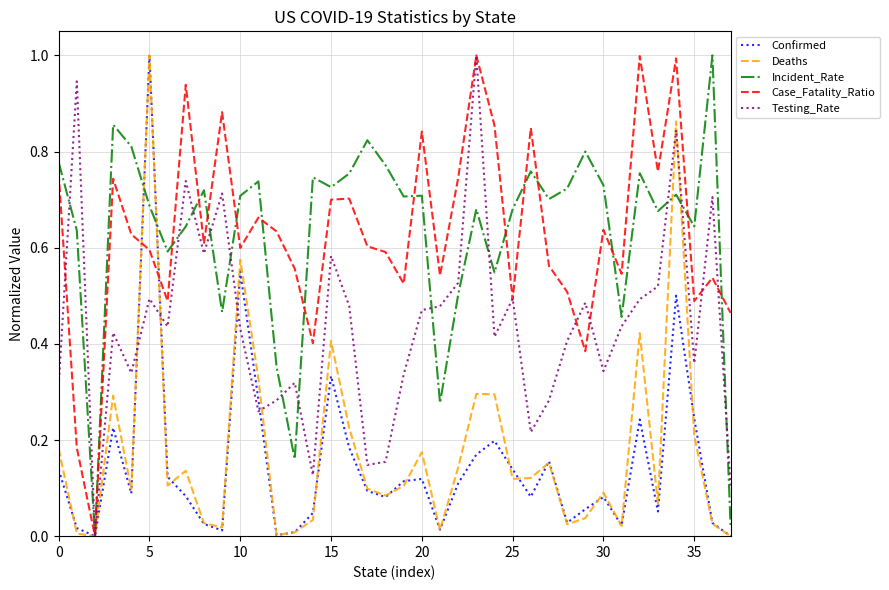

What is the maximum value for Case_Fatality_Ratio?

1.0